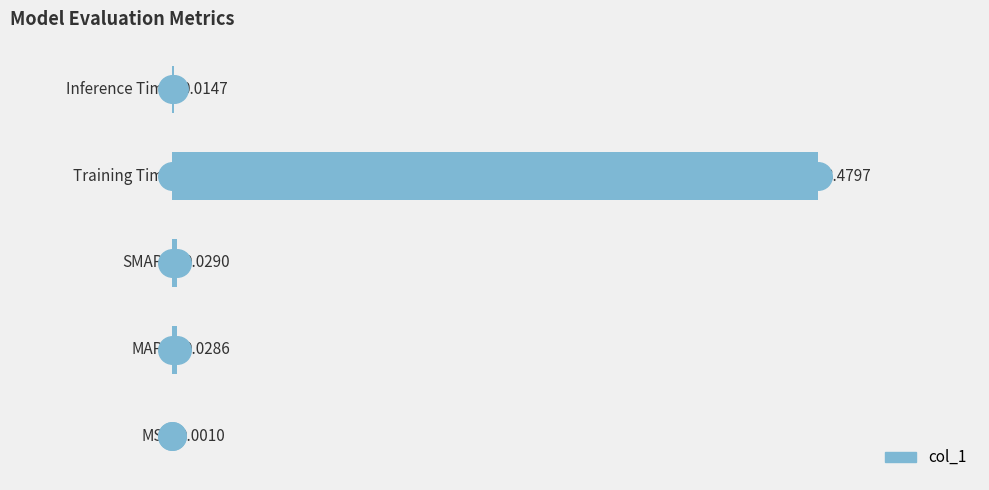

What is the sum of all values?

3.6